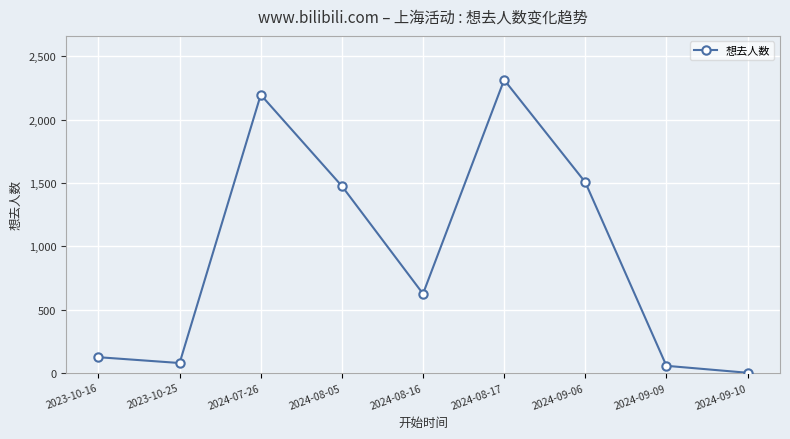

Which has a higher value, 2024-09-09 or 2024-07-26?

2024-07-26